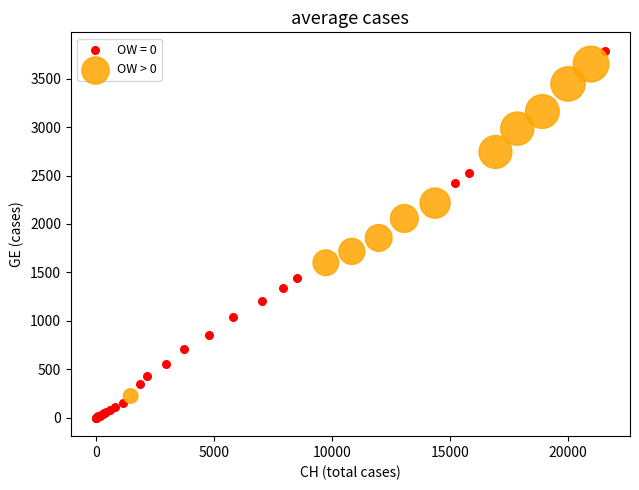

Which series reaches the minimum Y coordinate?

OW = 0